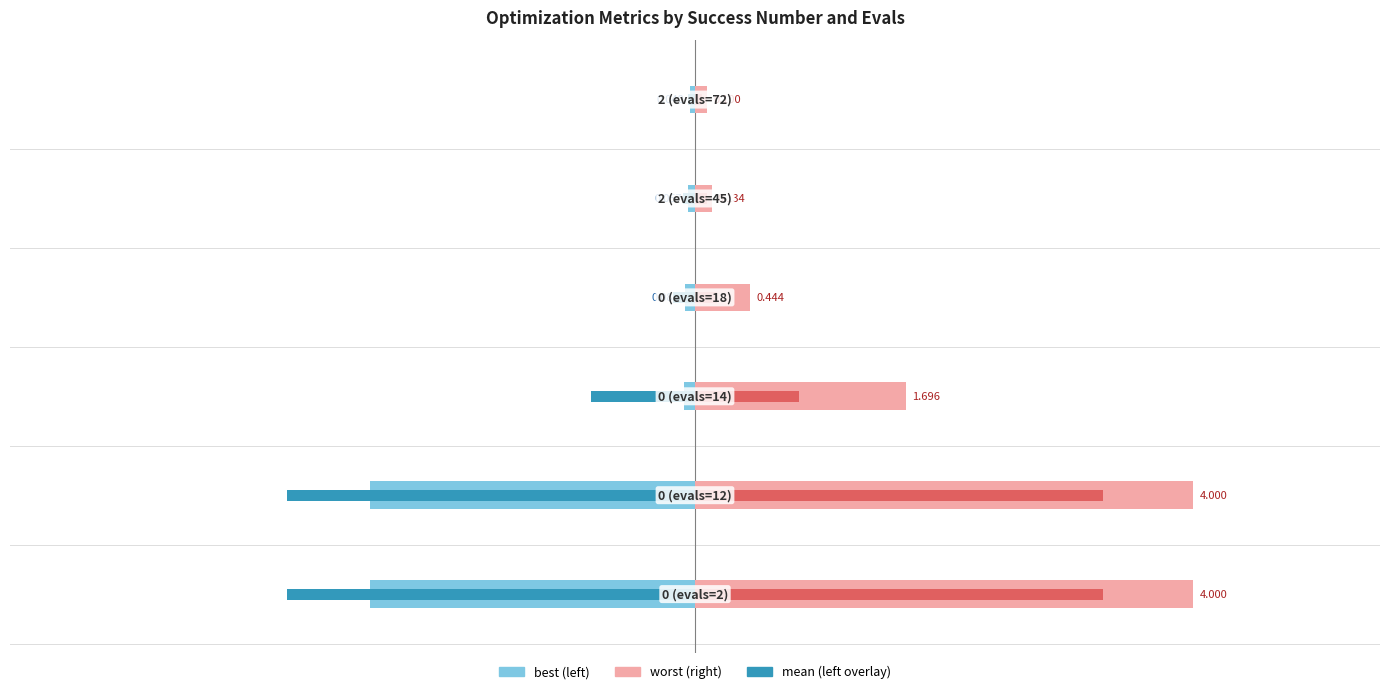

Which has a higher value, −4 or −2?

−2